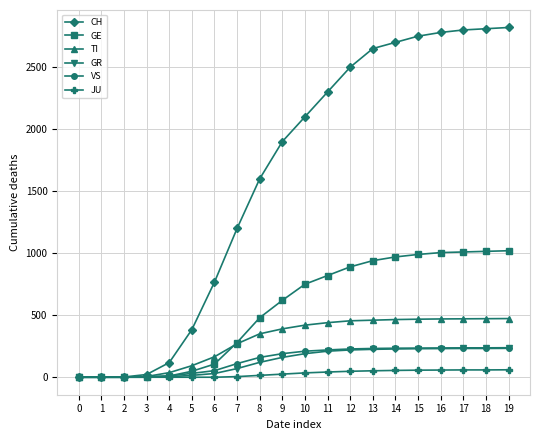

The VS series shows 388 at 17. True or false?

False